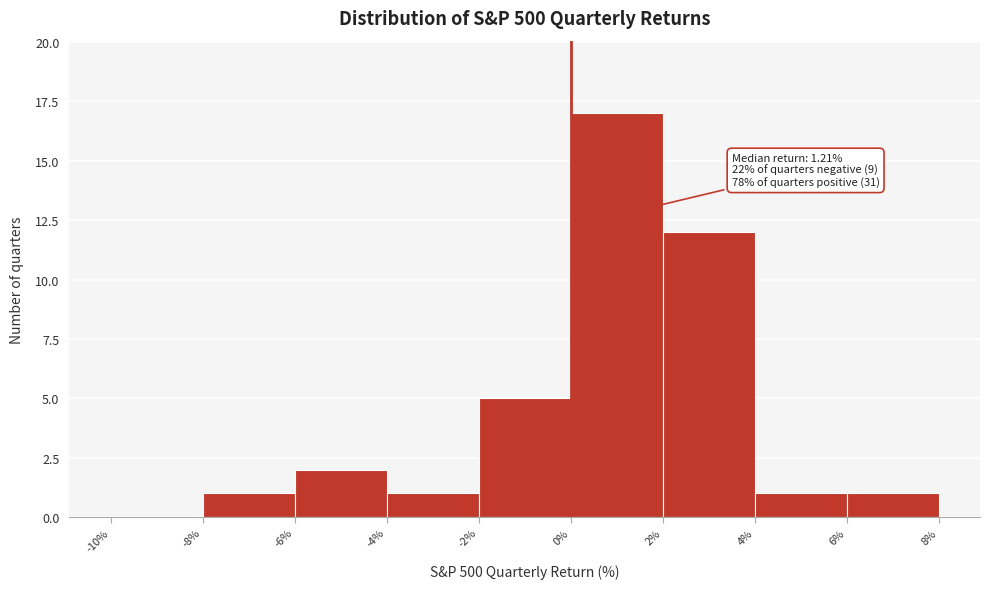

Over which range of the x-axis is the bar tallest?

0% to 2%